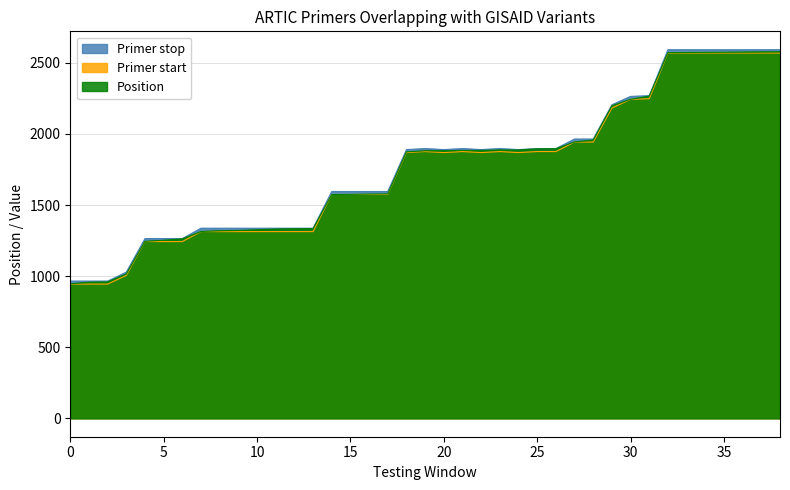

What is the difference between the maximum and minimum values in the Position series?

1632